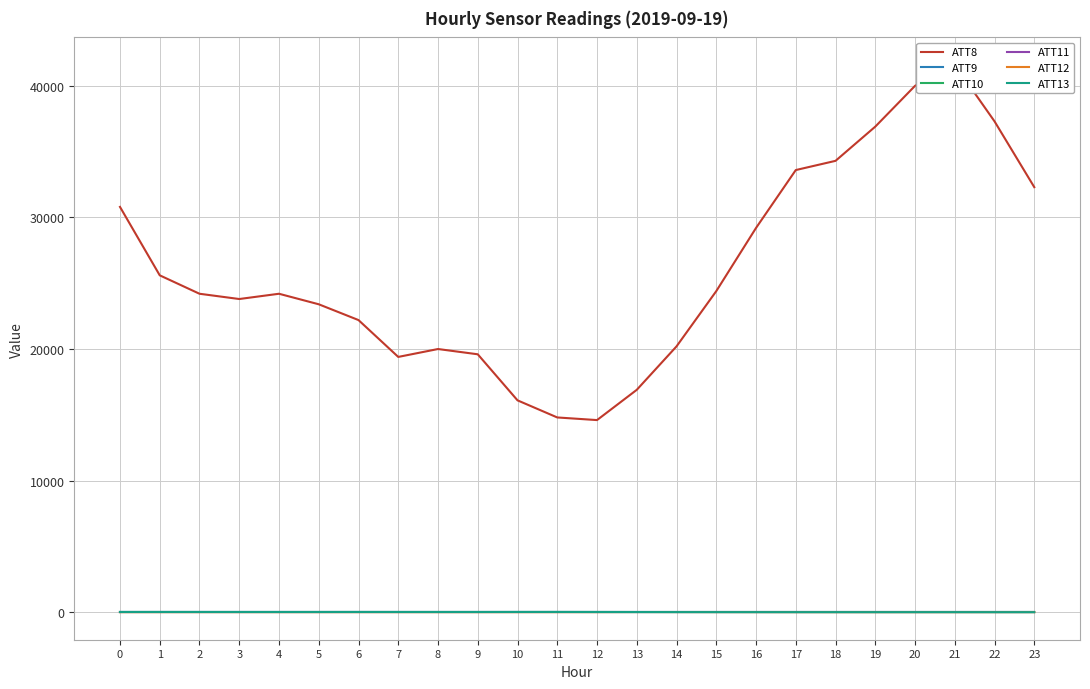

Reading left to right, list all the values displayed in this chart.

ATT8: 0=30800.0	1=25600.0	2=24200.0	3=23800.0	4=24200.0	5=23400.0	6=22200.0	7=19400.0	8=20000.0	9=19600.0	10=16100.0	11=14800.0	12=14600.0	13=16900.0	14=20200.0	15=24400.0	16=29200.0	17=33600.0	18=34300.0	19=36900.0	20=40000.0	21=41600.0	22=37300.0	23=32300.0
ATT9: 0=-10.0	1=-10.0	2=-10.0	3=-10.0	4=-10.0	5=-10.0	6=-10.0	7=-10.0	8=-10.0	9=-10.0	10=-10.0	11=-10.0	12=-10.0	13=-10.0	14=-10.0	15=-10.0	16=-10.0	17=-10.0	18=-10.0	19=-10.0	20=-10.0	21=-10.0	22=-10.0	23=-10.0
ATT10: 0=-10.0	1=-10.0	2=-10.0	3=-10.0	4=-10.0	5=-10.0	6=-10.0	7=-10.0	8=-10.0	9=-10.0	10=-10.0	11=-10.0	12=-10.0	13=-10.0	14=-10.0	15=-10.0	16=-10.0	17=-10.0	18=-10.0	19=-10.0	20=-10.0	21=-10.0	22=-10.0	23=-10.0
ATT11: 0=-10.0	1=-10.0	2=-10.0	3=-10.0	4=-10.0	5=-10.0	6=-10.0	7=-10.0	8=-10.0	9=-10.0	10=-10.0	11=-10.0	12=-10.0	13=-10.0	14=-10.0	15=-10.0	16=-10.0	17=-10.0	18=-10.0	19=-10.0	20=-10.0	21=-10.0	22=-10.0	23=-10.0
ATT12: 0=4.2	1=4.9	2=5.8	3=6.2	4=5.6	5=5.7	6=5.4	7=4.9	8=4.8	9=4.4	10=4.1	11=5.2	12=6.3	13=12.8	14=11.1	15=8.6	16=6.9	17=4.9	18=3.8	19=3.3	20=3.5	21=3.1	22=5.3	23=7.2
ATT13: 0=16.9	1=18.1	2=17.1	3=16.1	4=15.6	5=16.4	6=18.0	7=16.9	8=16.4	9=16.4	10=18.9	11=20.2	12=16.5	13=12.6	14=9.7	15=8.0	16=7.2	17=6.0	18=5.9	19=5.1	20=5.7	21=5.9	22=3.8	23=3.3